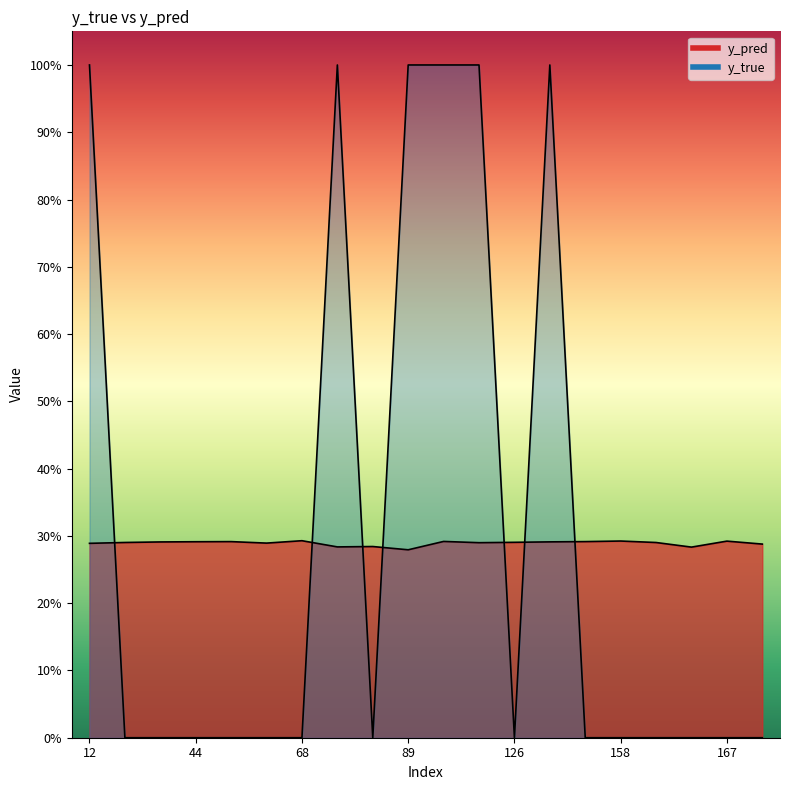

In y_true, how many points are higher than both neighbors (excluding endpoints)?

2